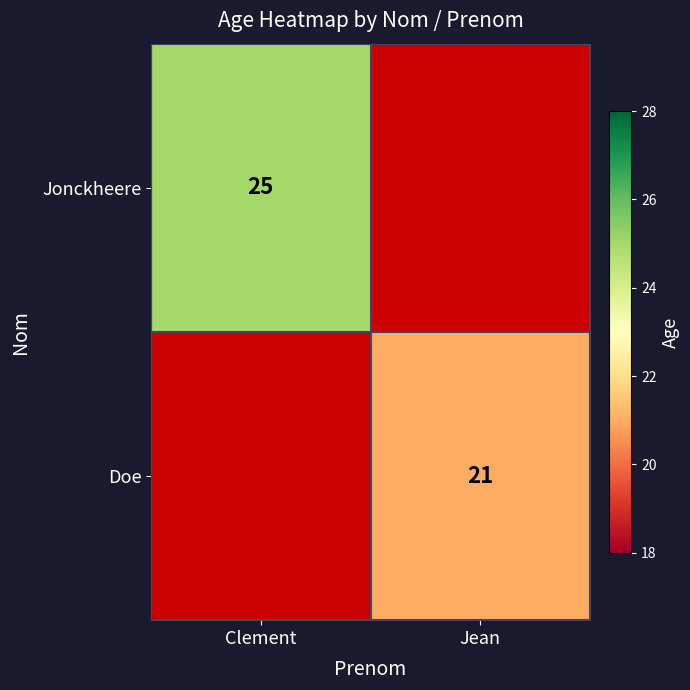

Is it true that Doe equals 7 at Jean?

False